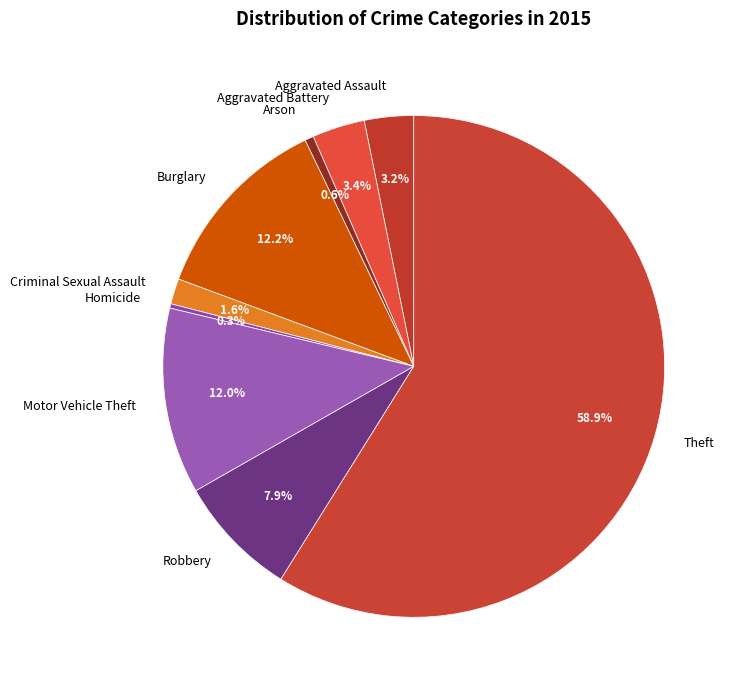

What is the total percentage of Criminal Sexual Assault and Aggravated Assault?

4.8%